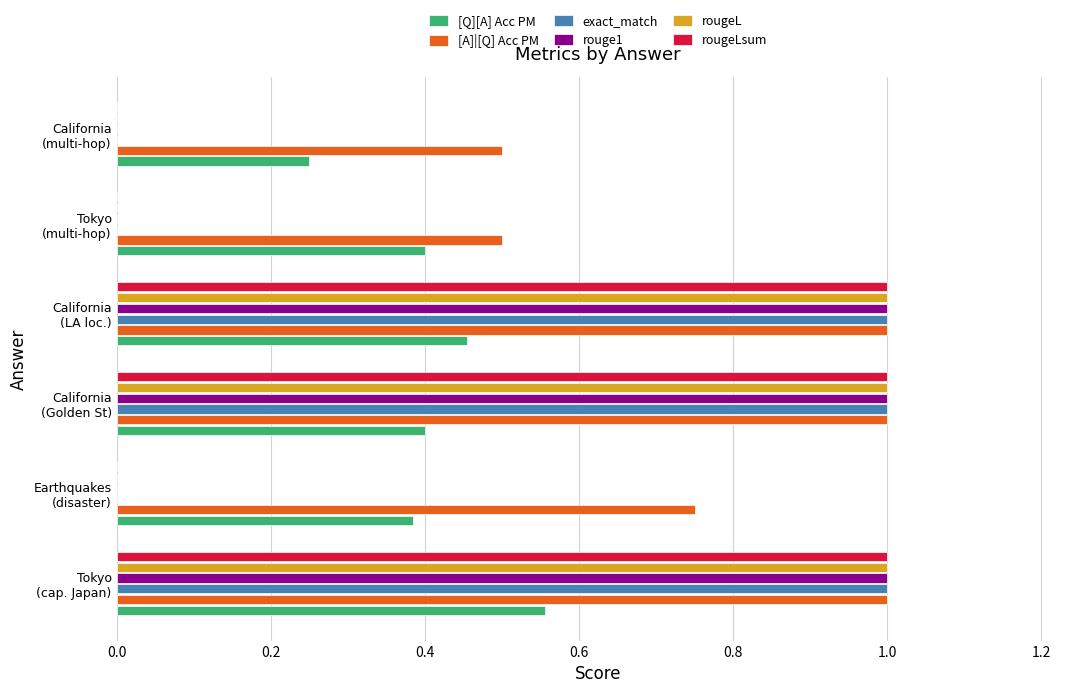

What is the sum of all [A]|[Q] Acc PM values?

4.8